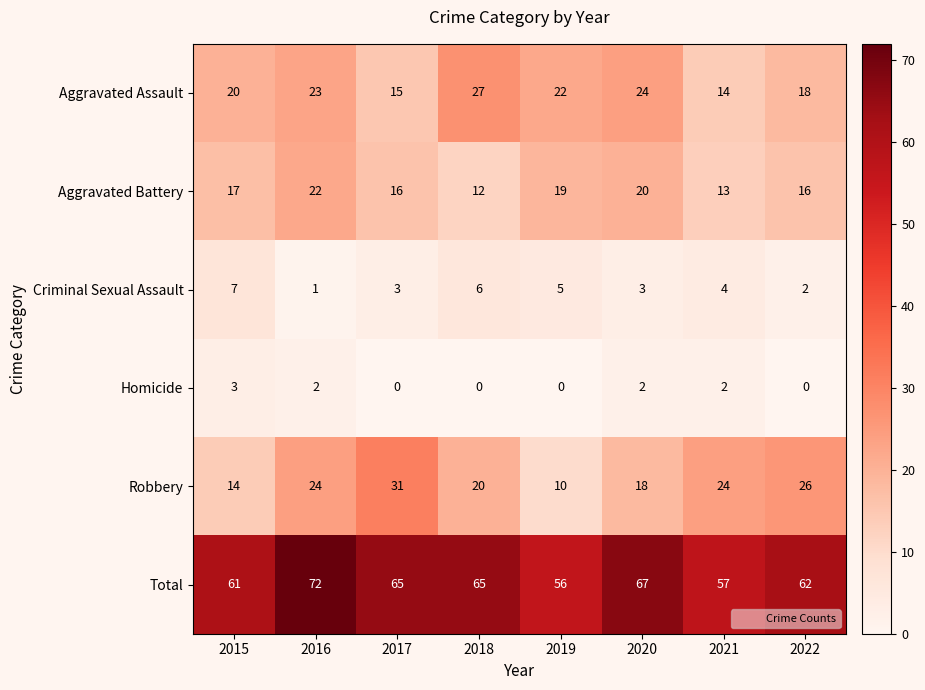

True or false: Criminal Sexual Assault has a value of 1 at 2016.

True